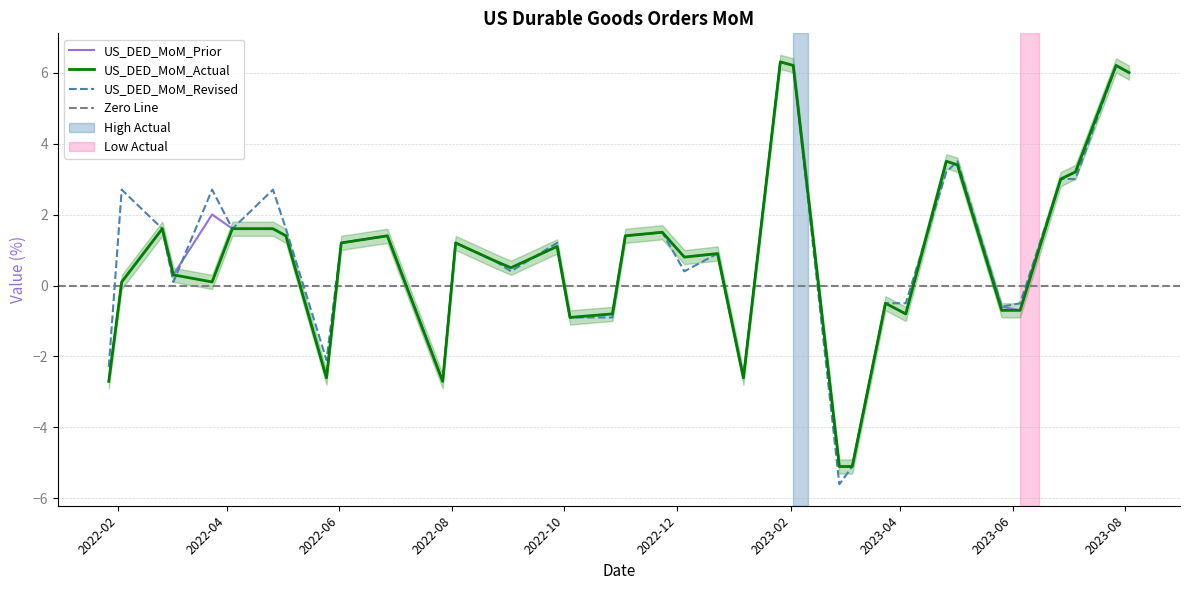

True or false: US_DED_MoM_Revised and US_DED_MoM_Prior intersect in this chart.

True